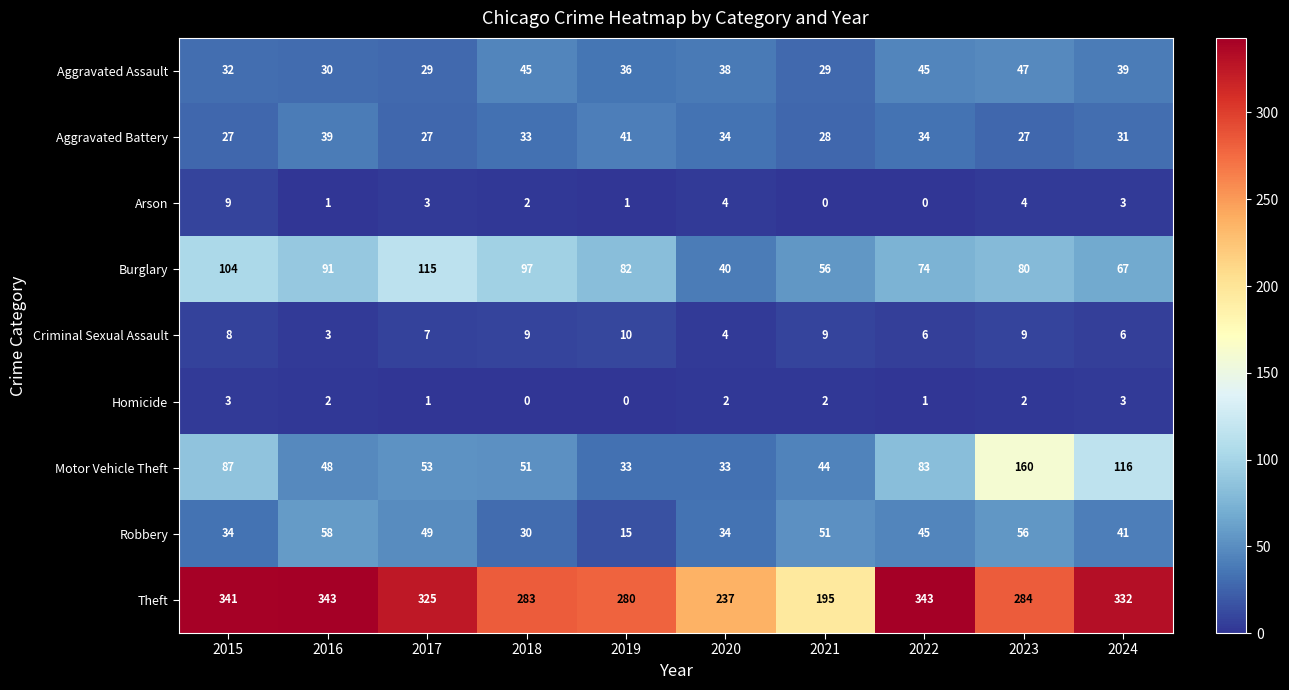

Which series changed the most between 2021 and 2024?

Theft